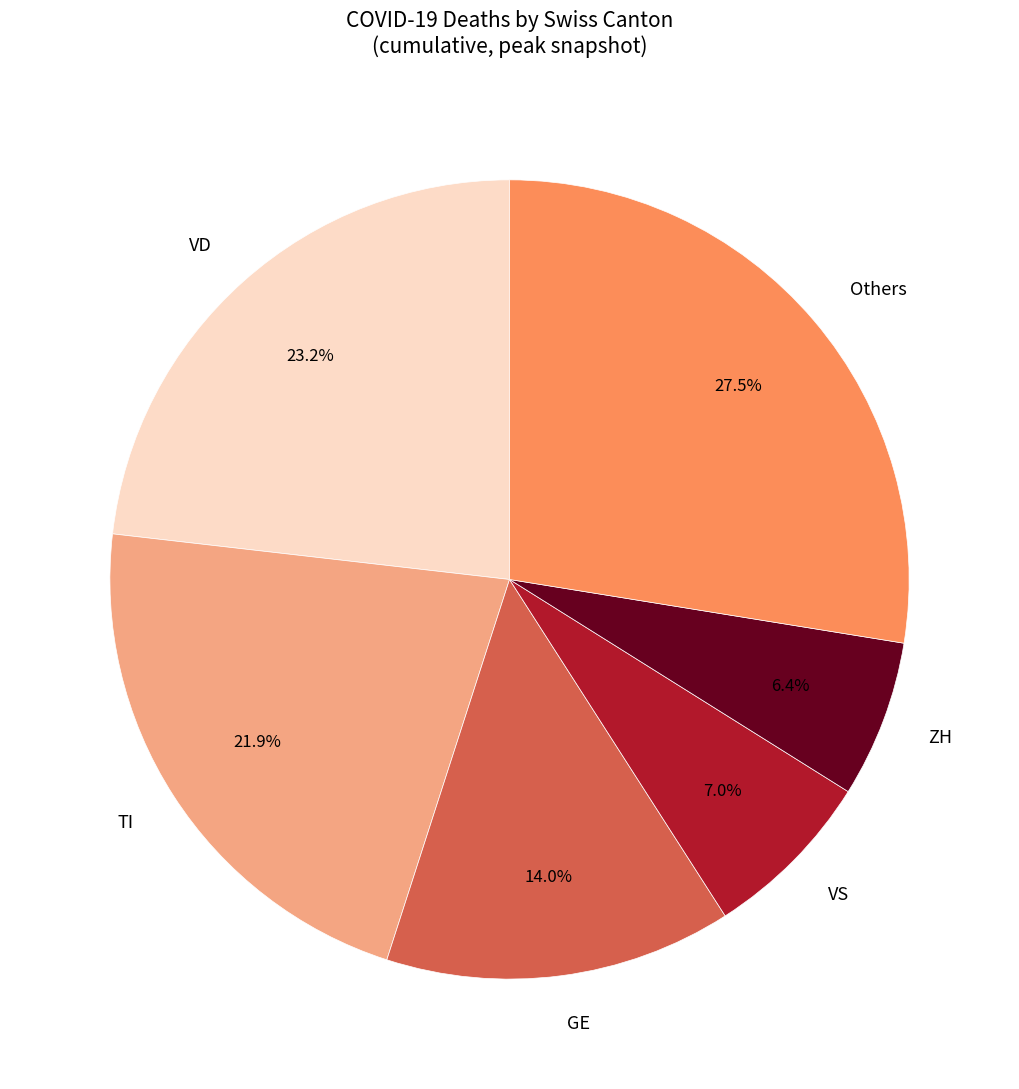

Does VD represent more than half of the total?

No